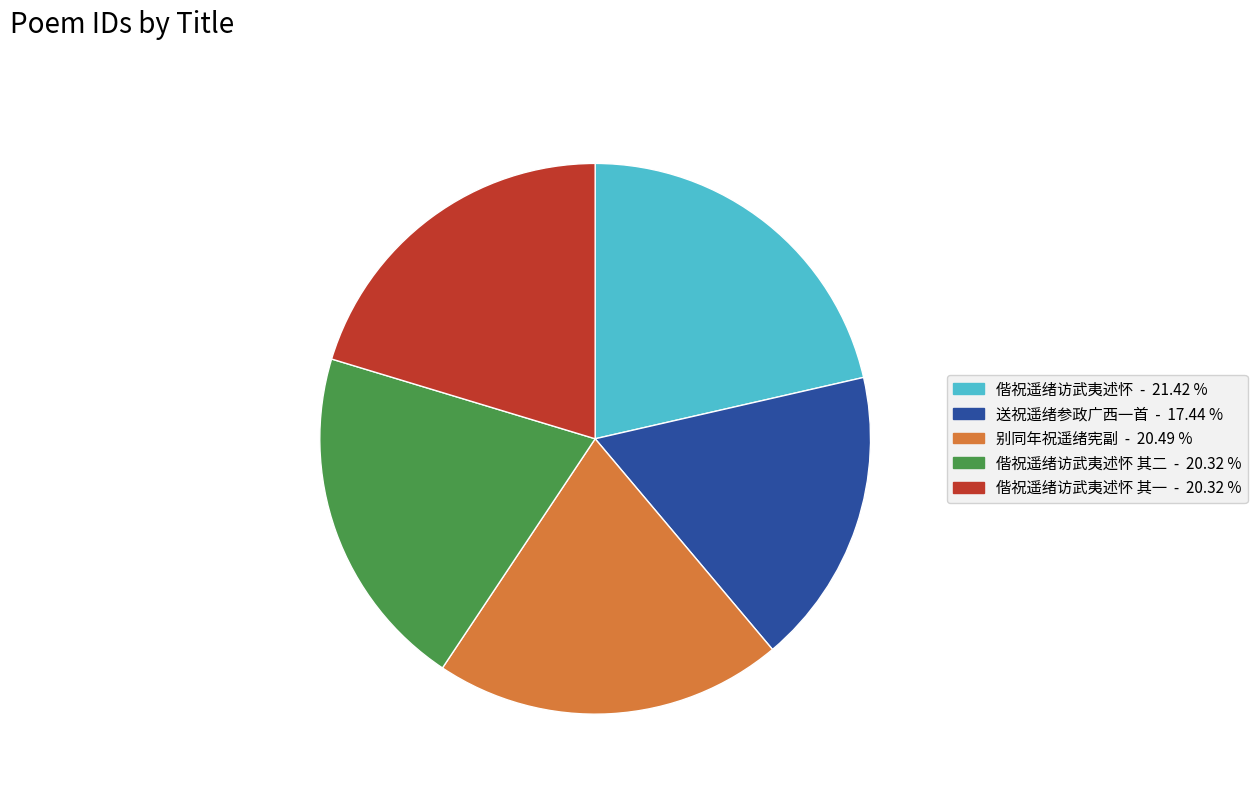

Is there any slice that represents more than half of the pie?

No